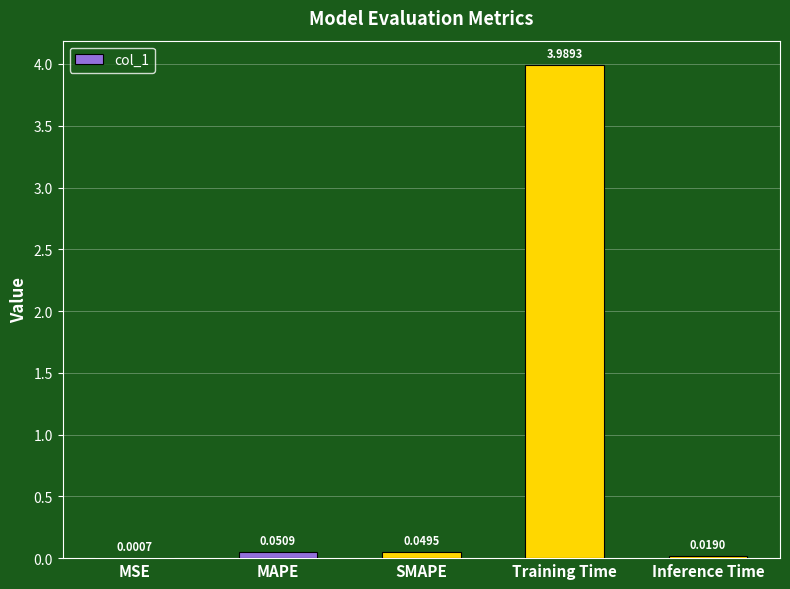

What is the change in value from Training Time to Inference Time?

-4.0